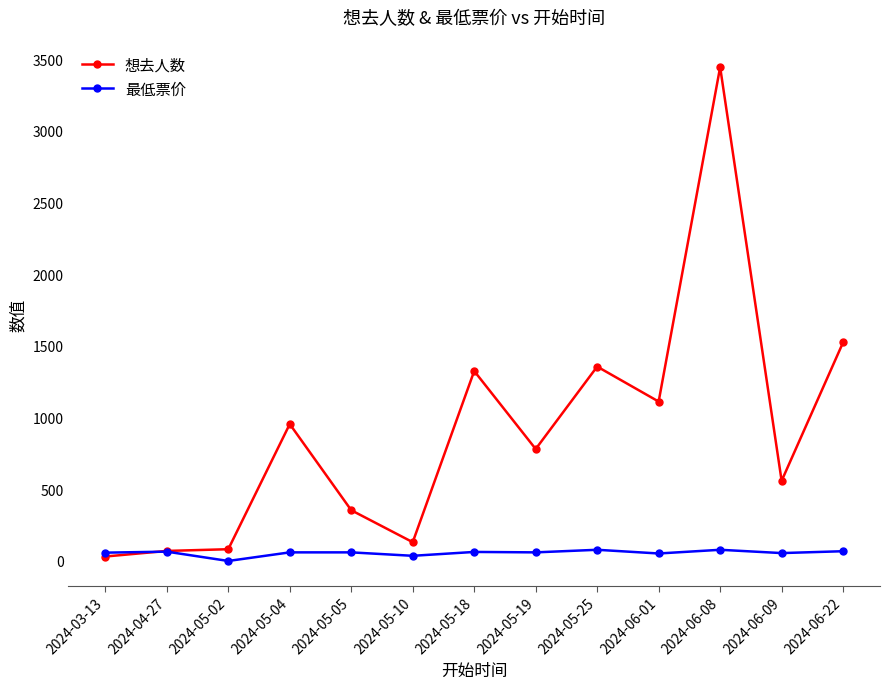

The value of 想去人数 at 2024-05-02 is 82.0. True or false?

True